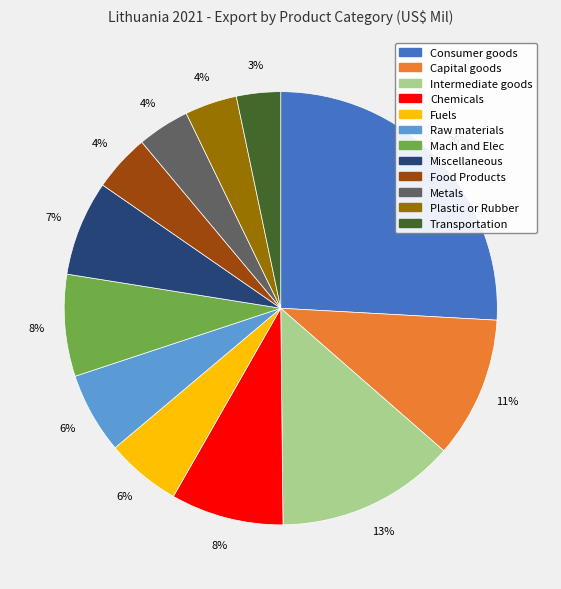

To the nearest percent, what percentage of the pie is Food Products?

4%